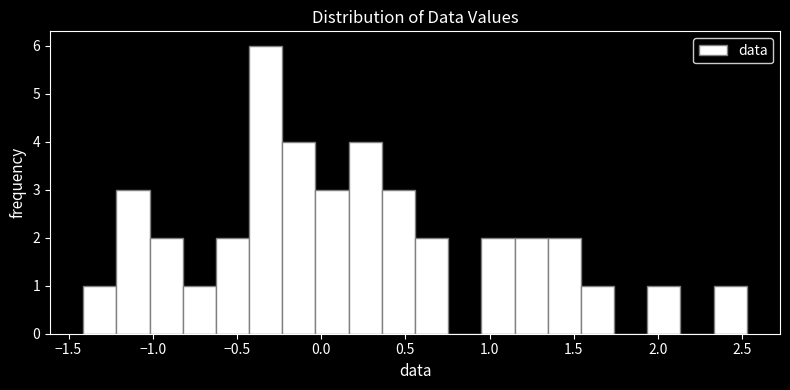

Around what value on the x-axis is the tallest bar? Give the approximate position of its centre, as read against the axis.

-0.35